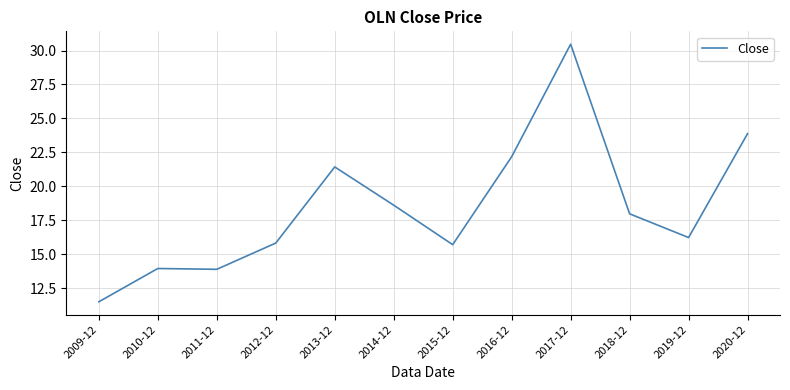

Approximately how many times larger is the value at 2018-12 compared to 2014-12?

1.0